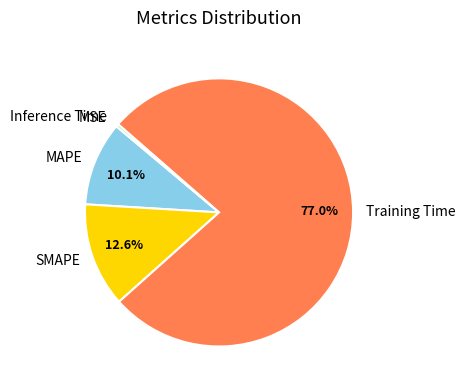

Is MAPE the majority of the pie?

No